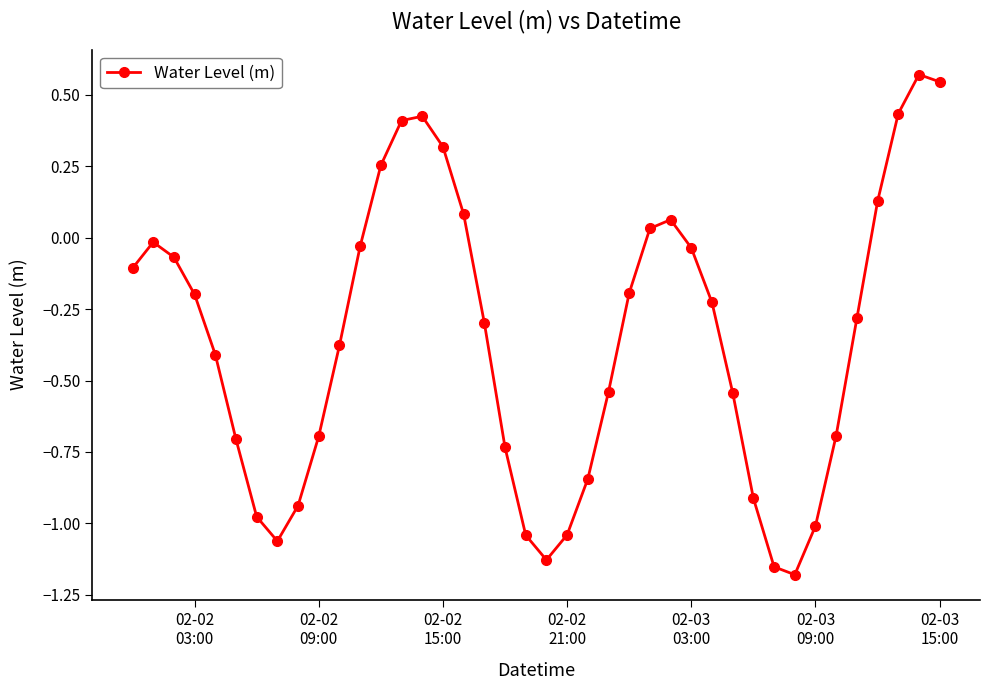

What is the difference between the maximum and minimum values?

1.8